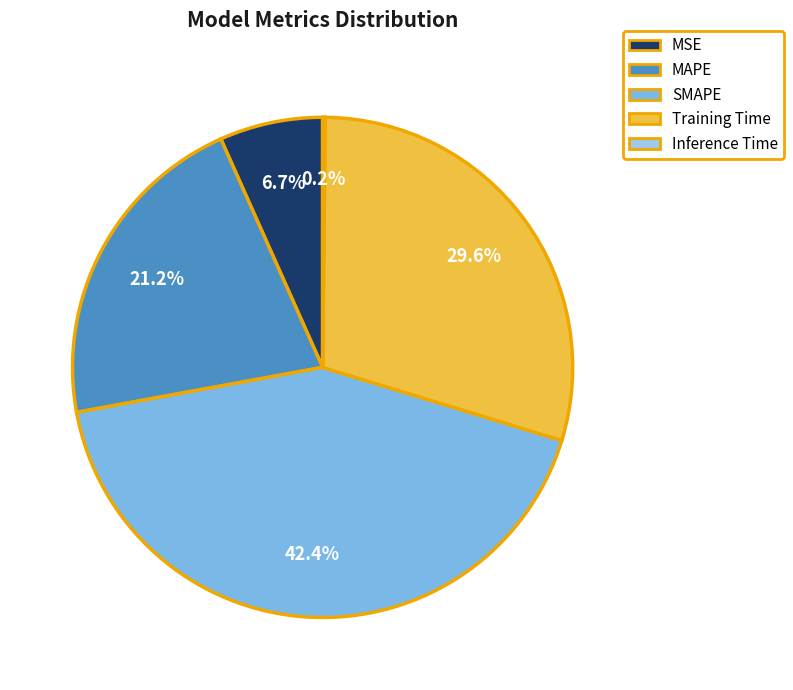

To the nearest percent, what percentage of the pie is MSE?

7%